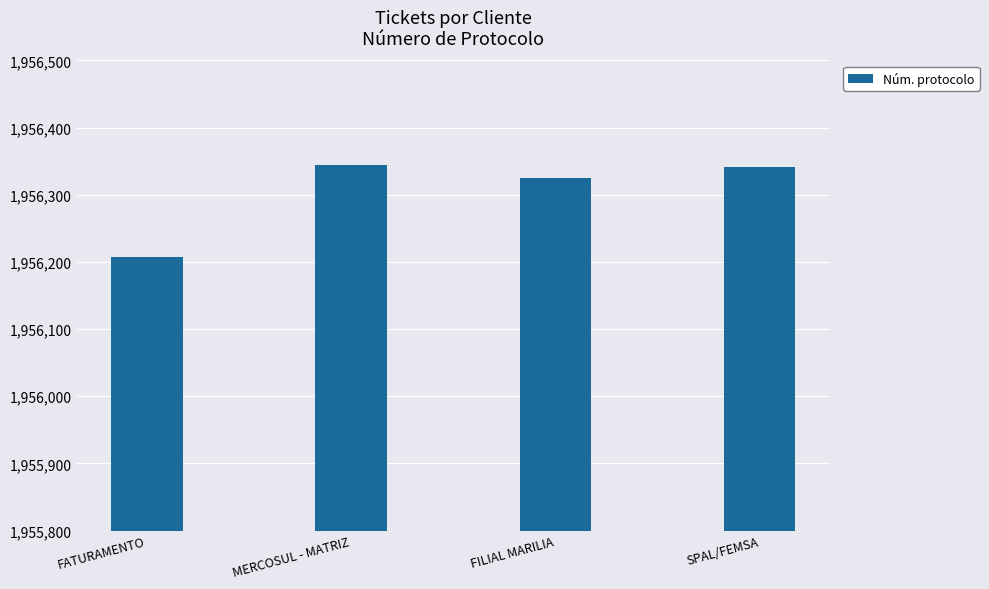

What is the change in value from MERCOSUL - MATRIZ to FILIAL MARILIA?

-19